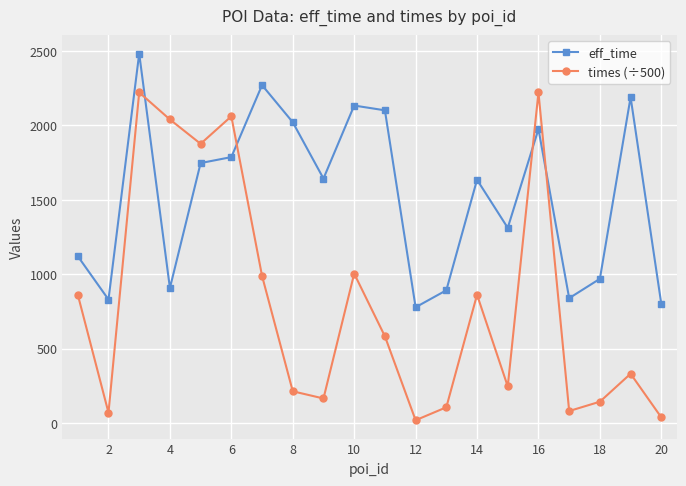

What is the maximum value for eff_time?

2482.0